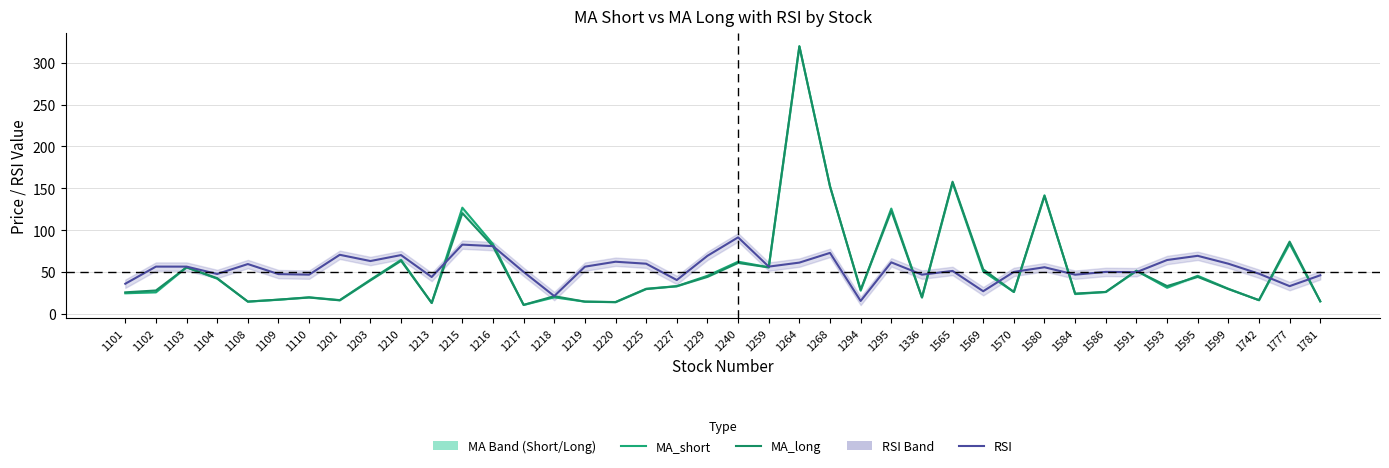

How many data points does each series have?

40